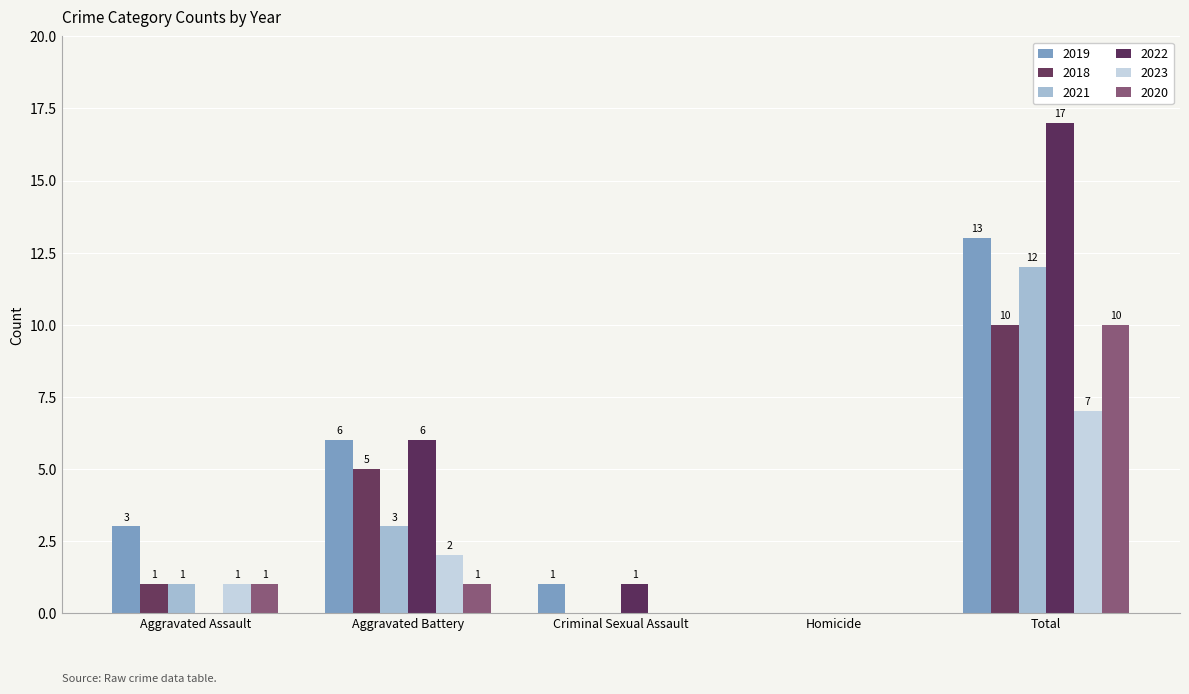

Reading left to right, list all the values displayed in this chart.

2019: Aggravated Assault=3	Aggravated Battery=6	Criminal Sexual Assault=1	Homicide=0	Total=13
2018: Aggravated Assault=1	Aggravated Battery=5	Criminal Sexual Assault=0	Homicide=0	Total=10
2021: Aggravated Assault=1	Aggravated Battery=3	Criminal Sexual Assault=0	Homicide=0	Total=12
2022: Aggravated Assault=0	Aggravated Battery=6	Criminal Sexual Assault=1	Homicide=0	Total=17
2023: Aggravated Assault=1	Aggravated Battery=2	Criminal Sexual Assault=0	Homicide=0	Total=7
2020: Aggravated Assault=1	Aggravated Battery=1	Criminal Sexual Assault=0	Homicide=0	Total=10